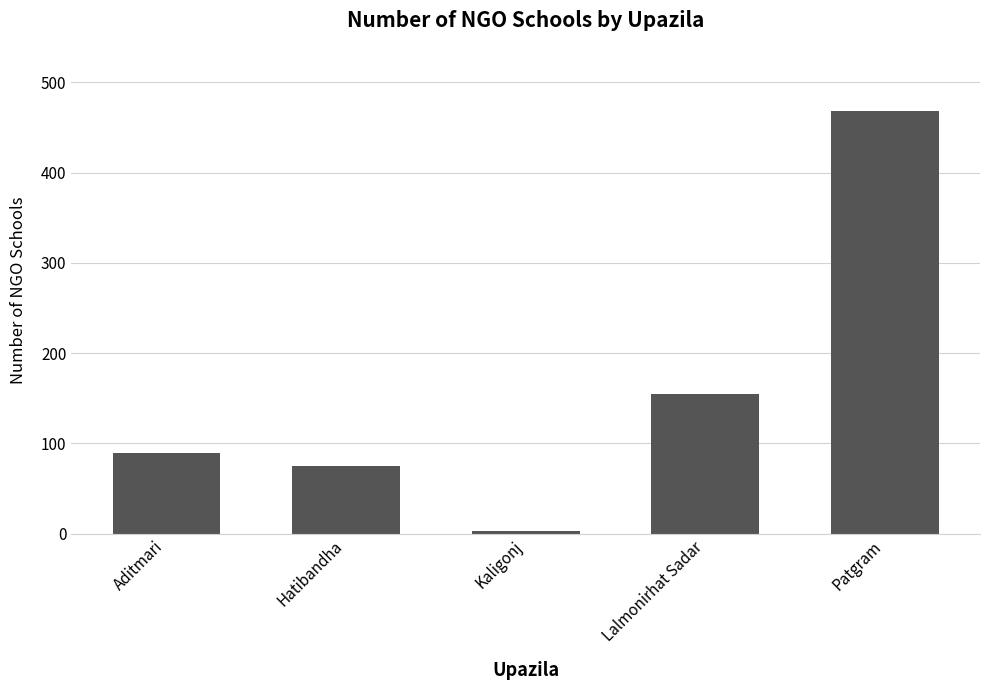

Reading left to right, what are all the values shown in this chart?

Aditmari=89	Hatibandha=75	Kaligonj=3	Lalmonirhat Sadar=155	Patgram=468